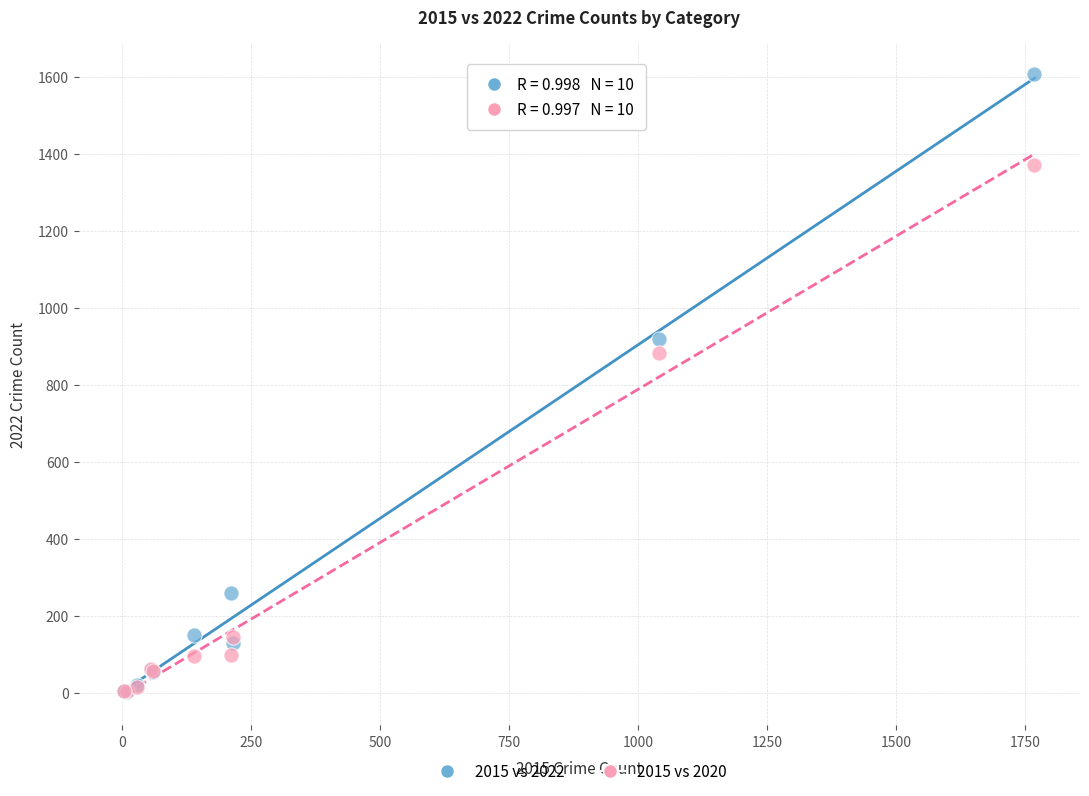

In the 2015 vs 2022 series, what Y value is closest to 805?

920